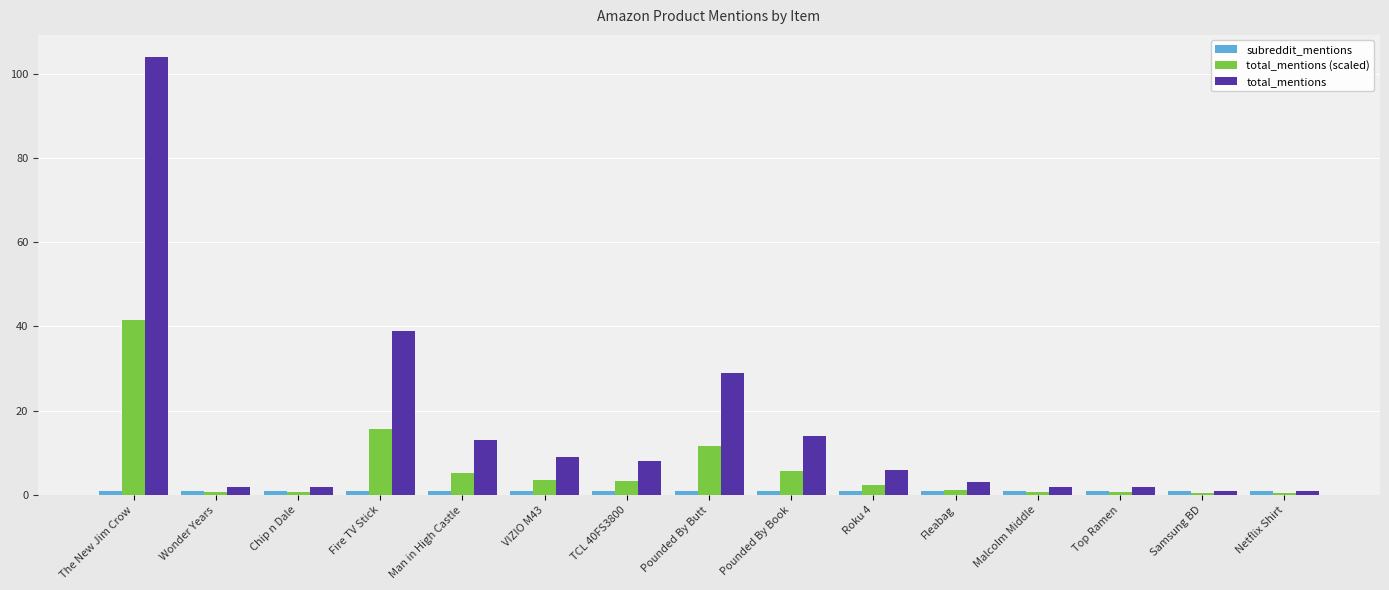

At which category is the sum across all series the highest?

The New Jim Crow